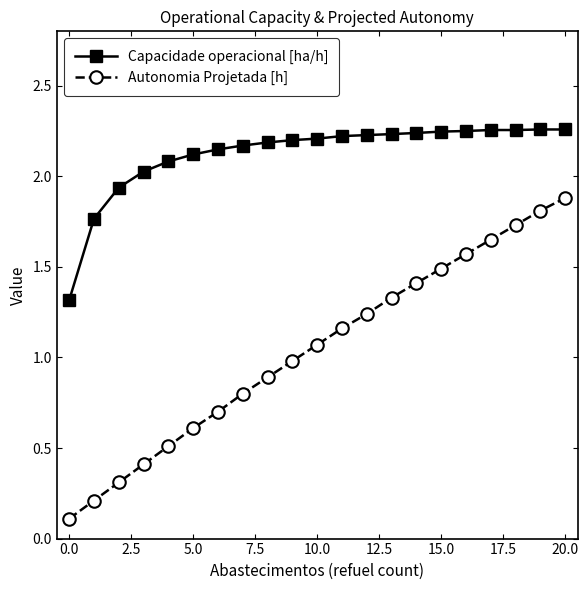

Which series has the largest total across all categories?

Capacidade operacional [ha/h]